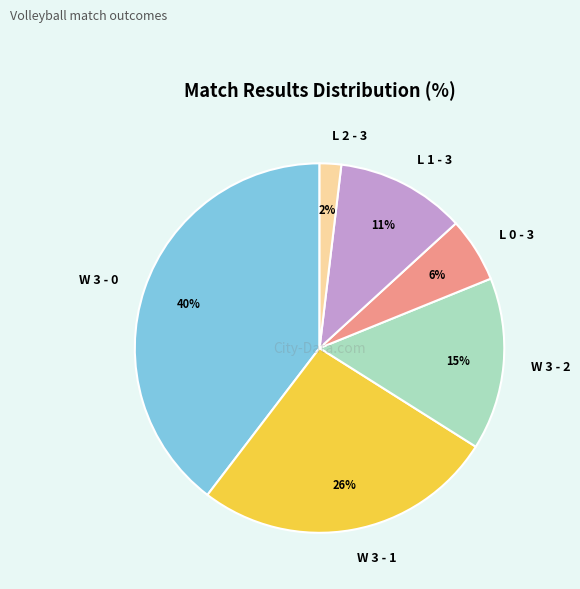

Is there a majority slice in this chart?

No